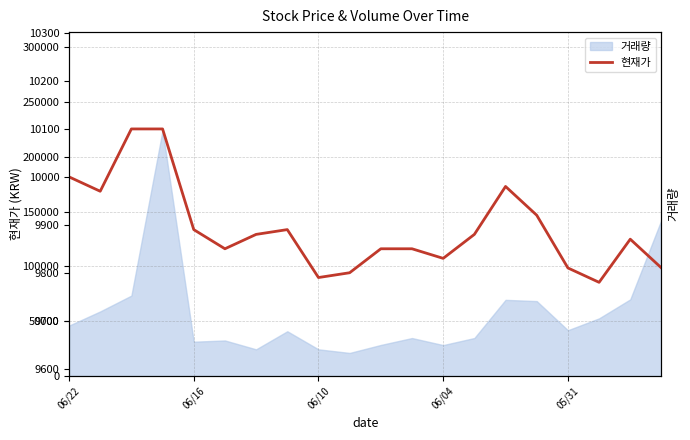

Read the value at 06/22, to the nearest 50.

10000